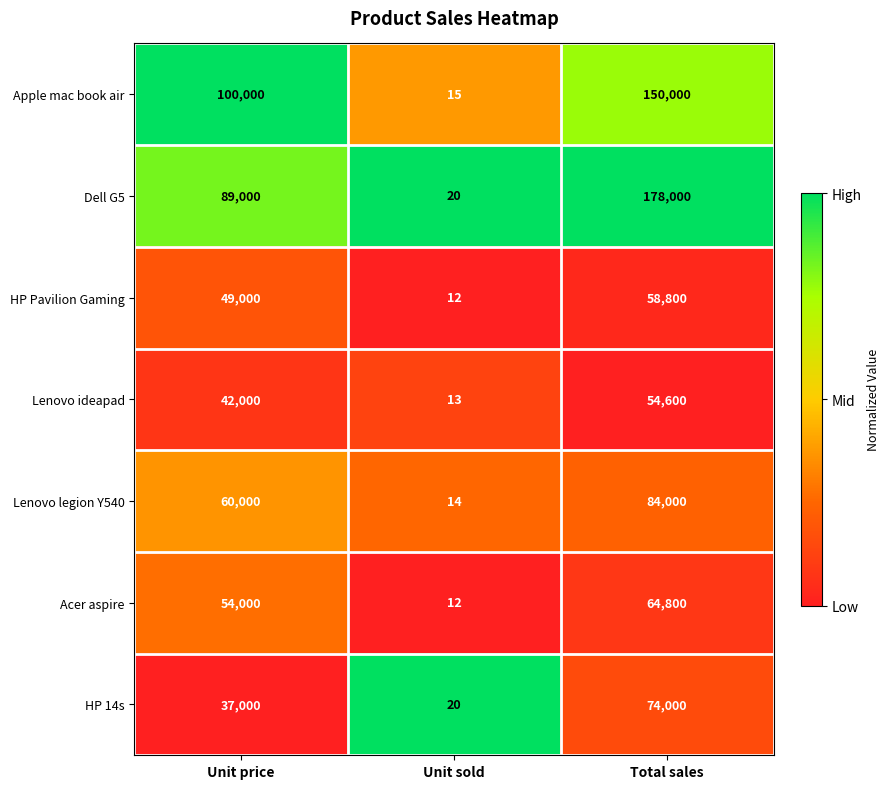

What is the difference between the Lenovo legion Y540 values at Unit price and Unit sold?

59986